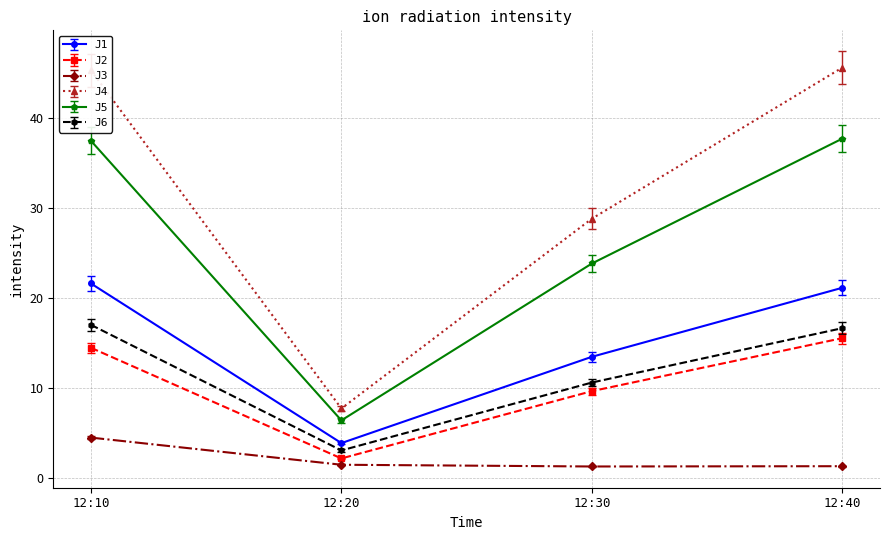

Between 12:20 and 12:30, which series saw the biggest shift?

J4